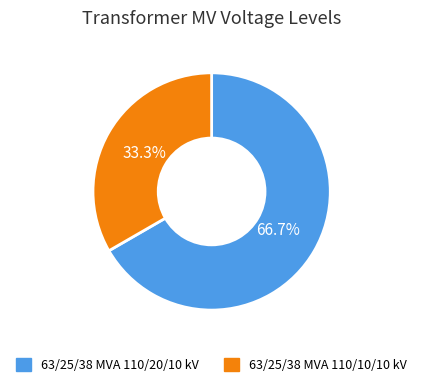

Do 63/25/38 MVA 110/10/10 kV and 63/25/38 MVA 110/20/10 kV together represent more than half of the pie?

Yes